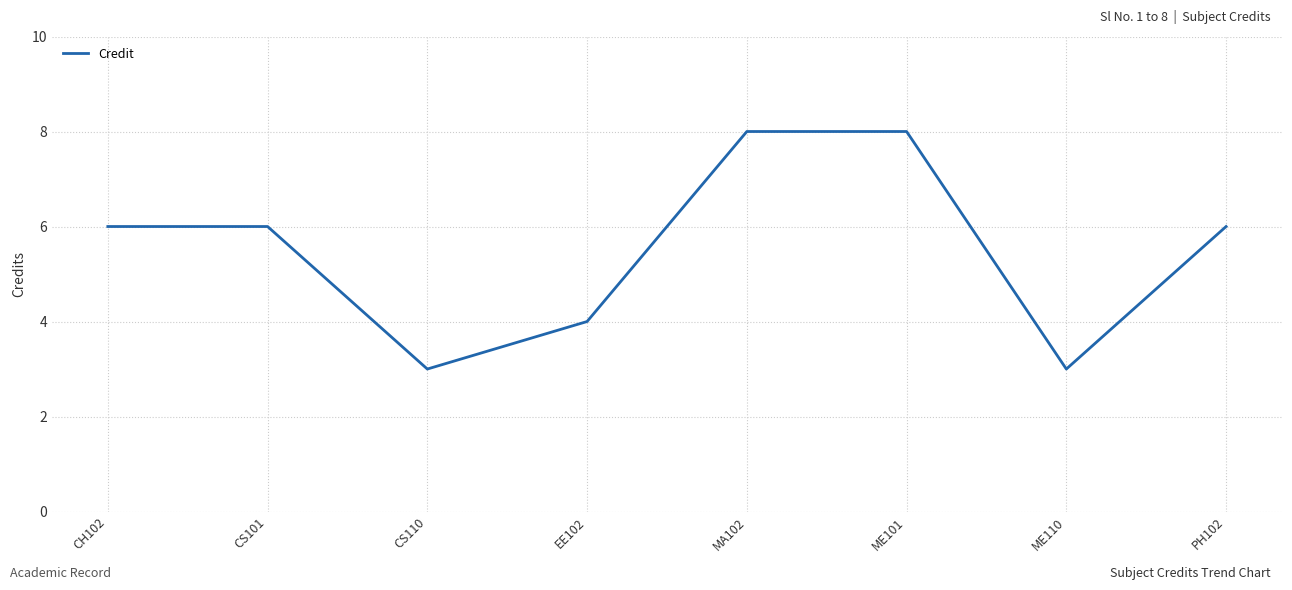

How many categories are shown in the chart?

8